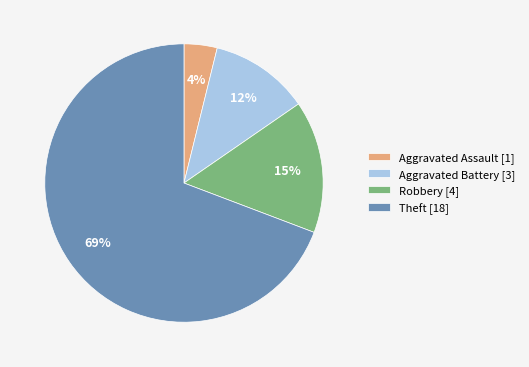

To the nearest percent, what is the difference between the largest and smallest slice percentages?

65%